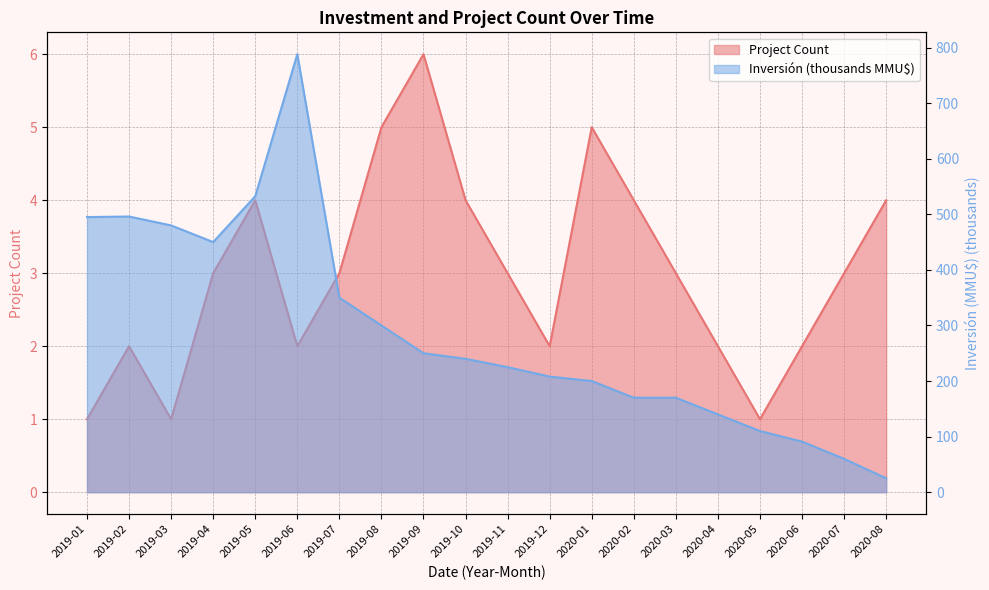

Is it true that Inversión(MMU$) equals 361.8 at 2019-12?

False